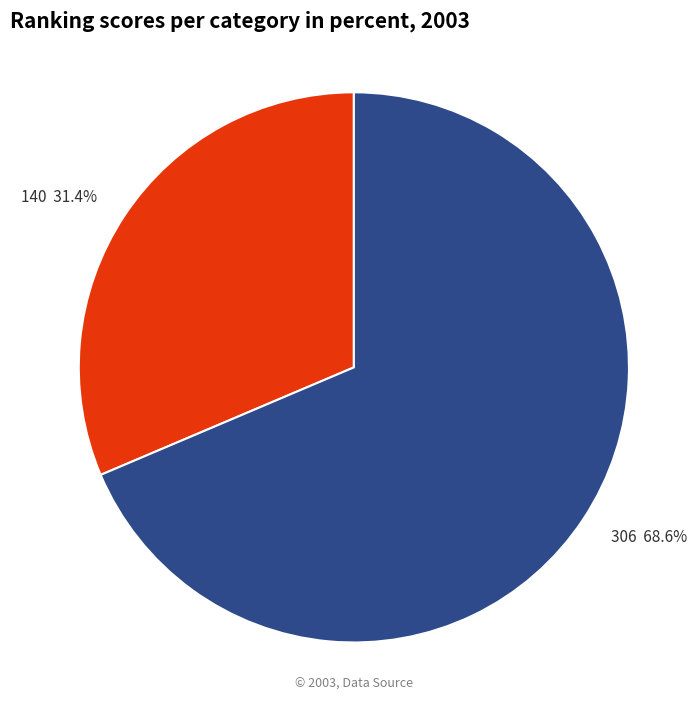

What is the majority slice?

306